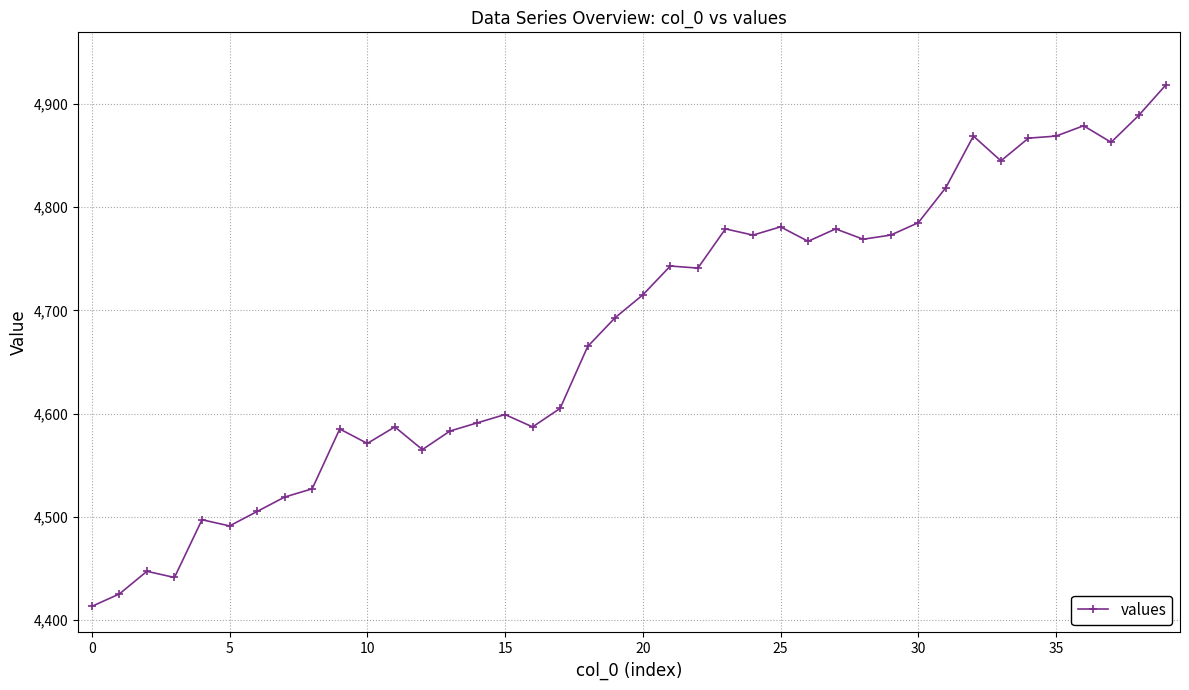

How many lines are shown in the chart?

1